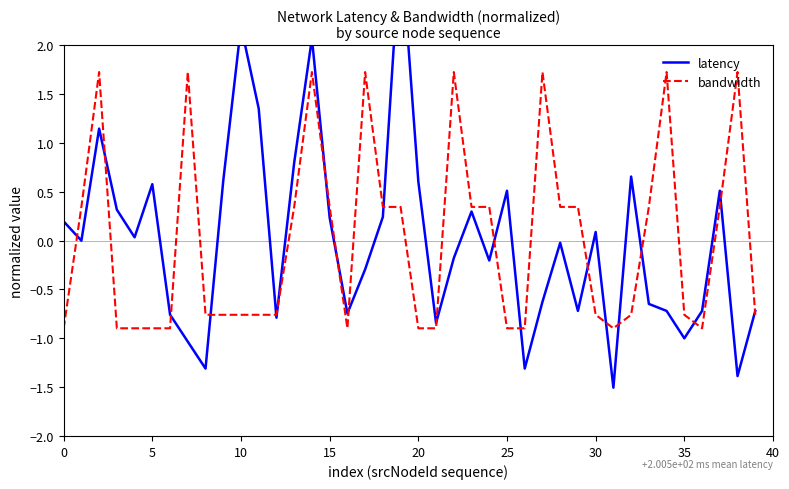

What is the highest value of the bandwidth series?

1.7